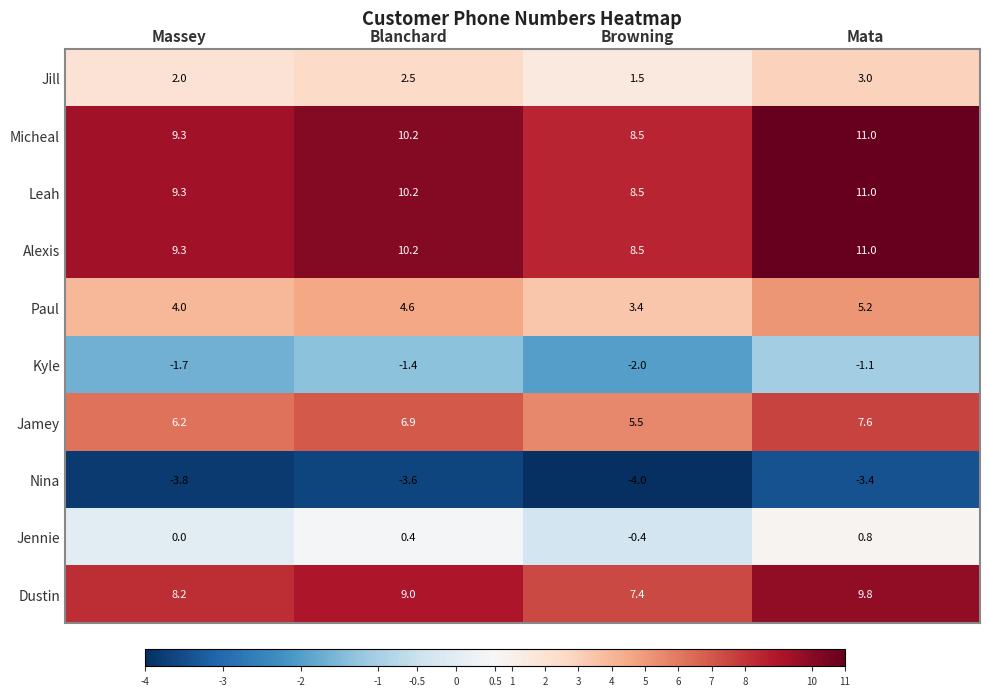

What is the total value across all series at Blanchard?

49.0